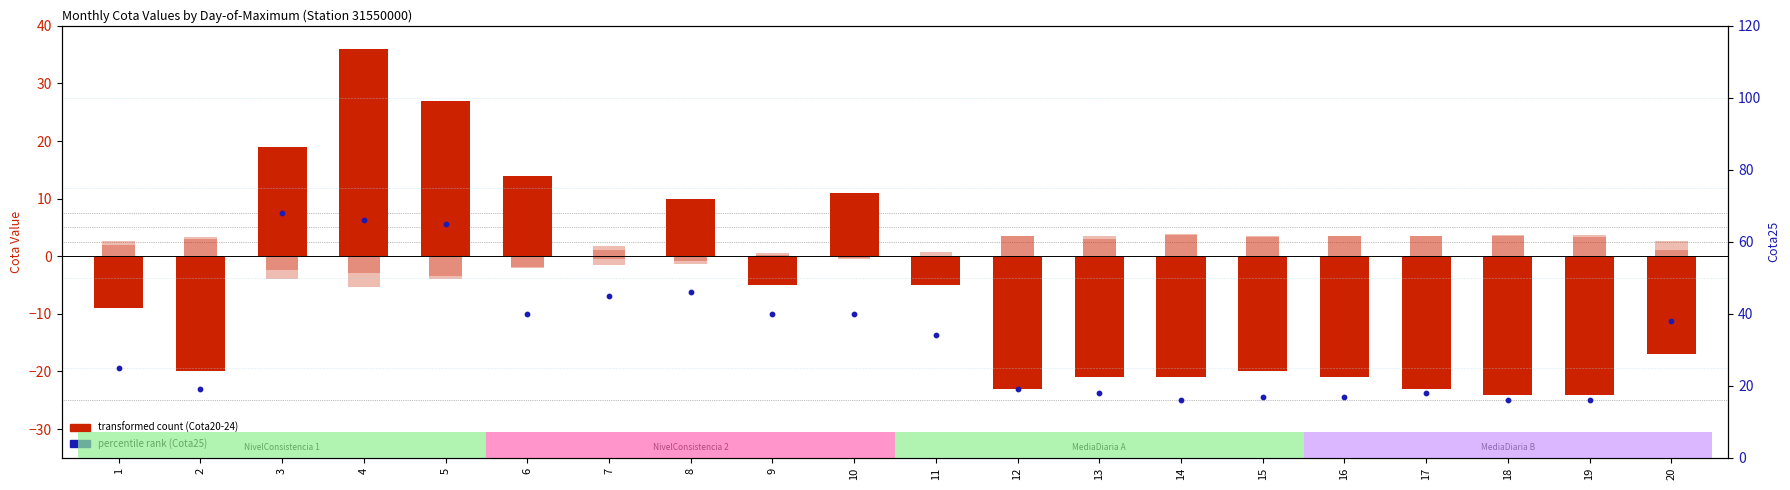

Is the value of Cota22 at 15 greater than the value of Cota24 at 18?

No